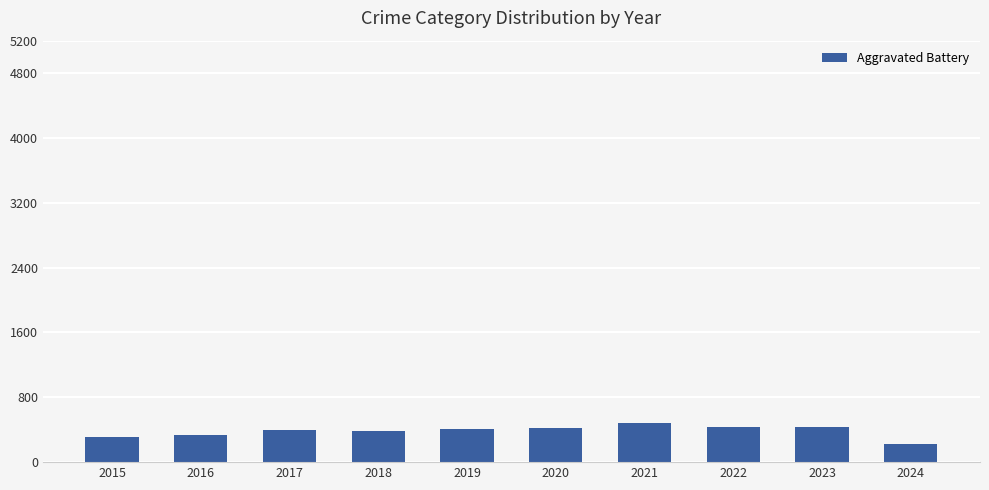

What is the average value?

383